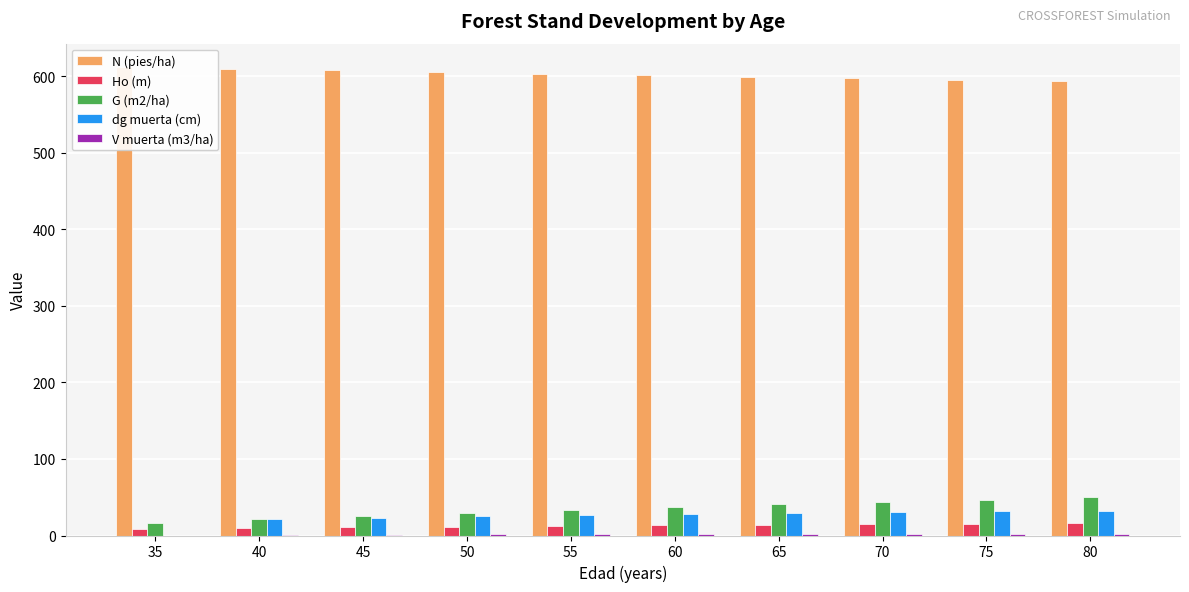

Reading right to left, transcribe all the data shown in this chart.

N (pies/ha): 80=593.2	75=595.2	70=597.3	65=599.3	60=601.4	55=603.5	50=605.6	45=607.7	40=609.8	35=611.9
Ho (m): 80=16.1	75=15.4	70=14.7	65=14.0	60=13.2	55=12.4	50=11.5	45=10.6	40=9.6	35=8.5
G (m2/ha): 80=49.7	75=47.0	70=44.1	65=40.9	60=37.5	55=33.9	50=30.0	45=25.8	40=21.4	35=16.9
dg muerta (cm): 80=31.7	75=31.7	70=30.6	65=29.5	60=28.2	55=26.7	50=25.1	45=23.3	40=21.1	35=0.0
V muerta (m3/ha): 80=2.5	75=2.5	70=2.2	65=2.0	60=1.8	55=1.6	50=1.3	45=1.1	40=0.8	35=0.0